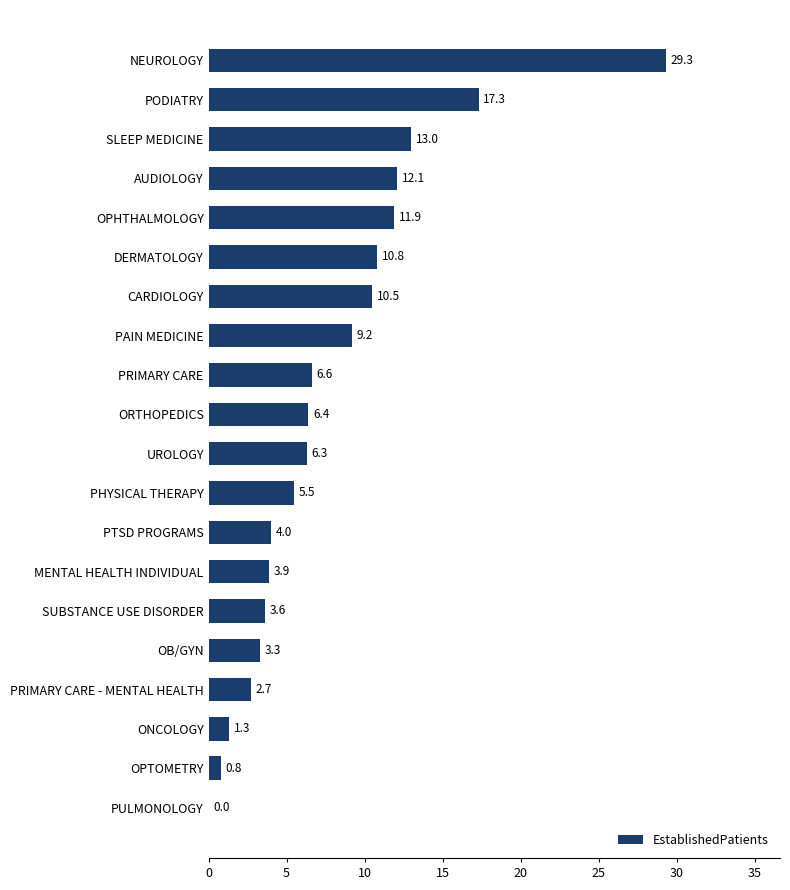

What is the change in value from PHYSICAL THERAPY to DERMATOLOGY?

+5.3